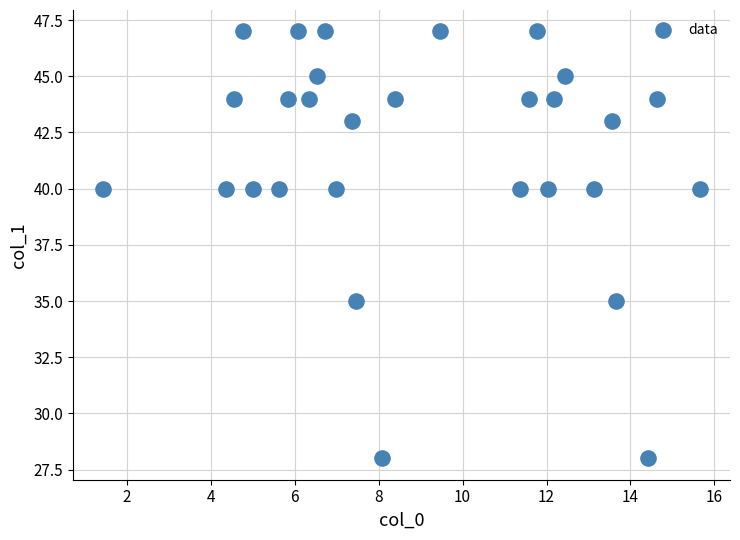

What is the range of Y values (max minus min)?

19